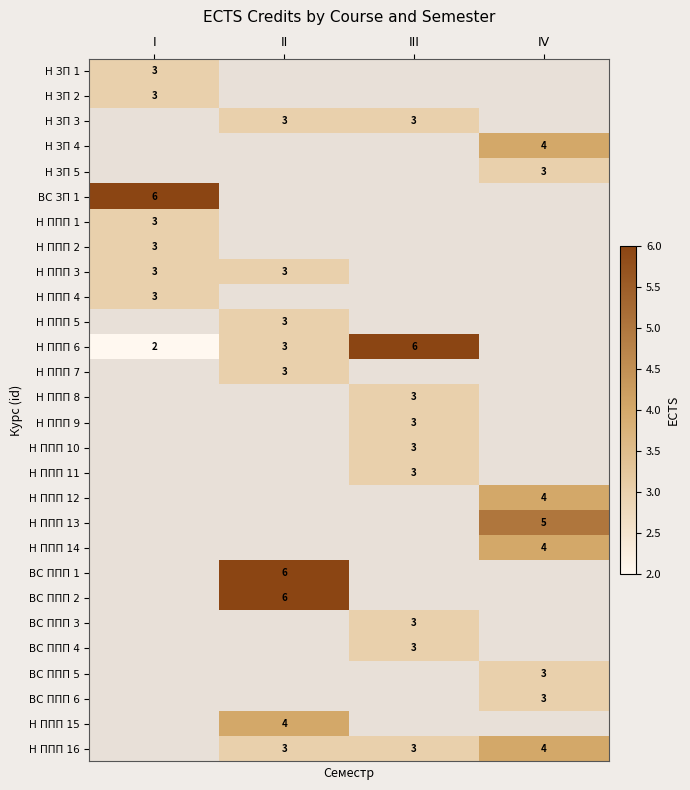

True or false: Н ППП 16 has a value of 7 at IV.

False